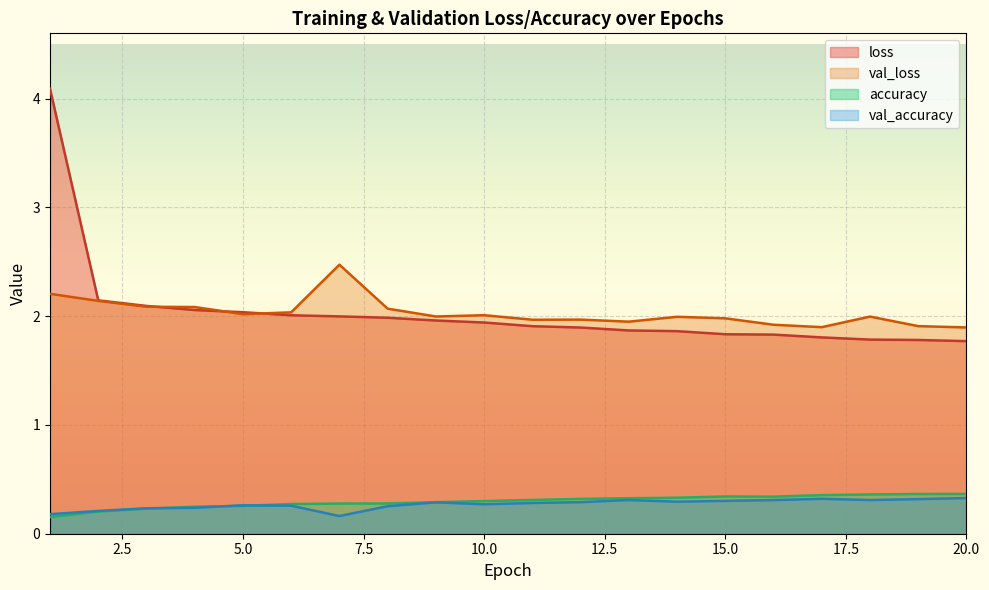

How many interior local valleys does the val_loss series have?

5